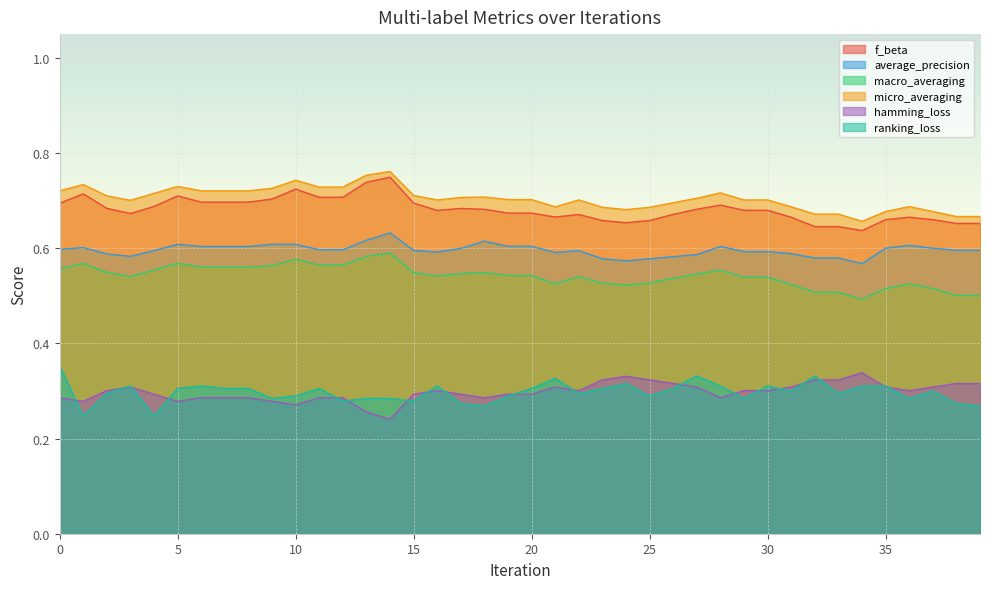

At 32, list the series in order from smallest to largest.

hamming_loss, ranking_loss, macro_averaging, average_precision, f_beta, micro_averaging